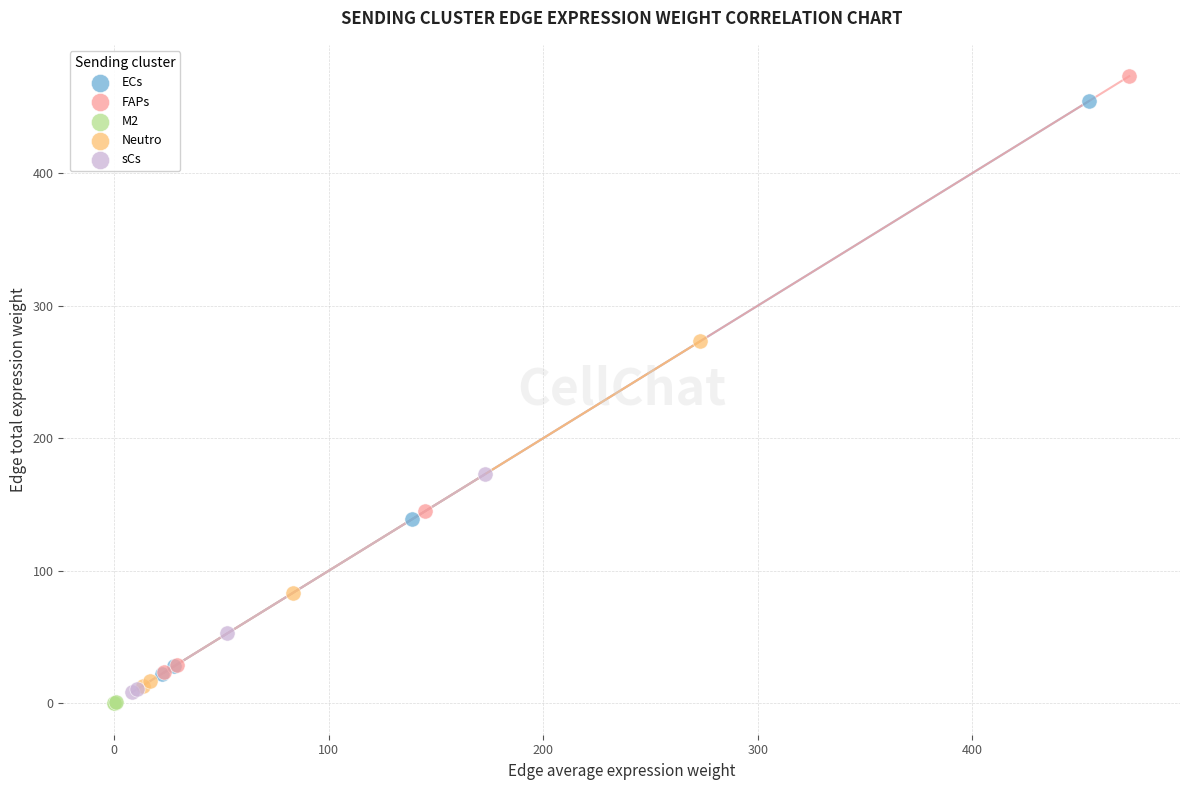

Which series contains the highest Y value?

FAPs